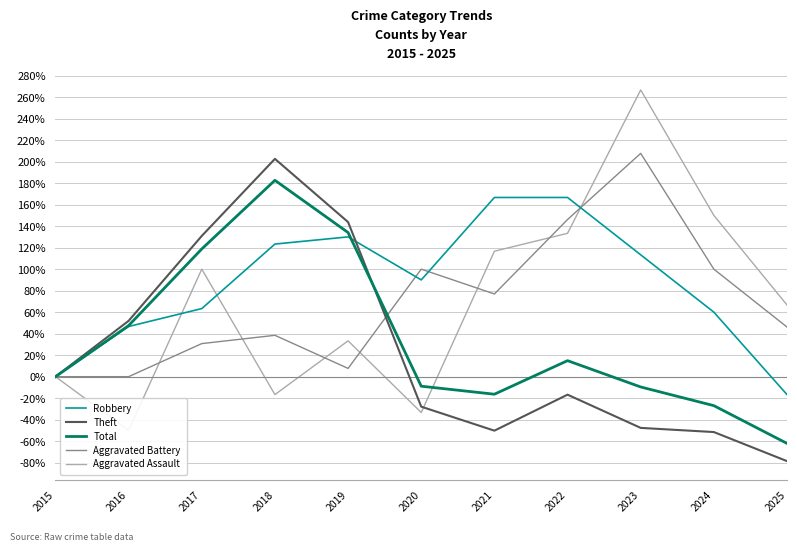

What is the sum of all Total values?

374.1